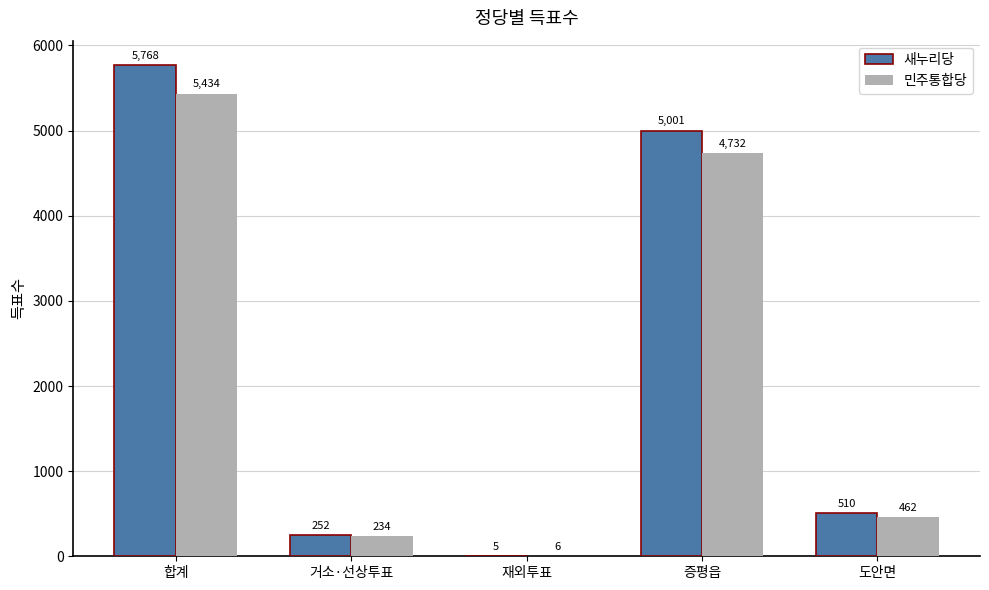

What is the maximum value for 새누리당?

5768